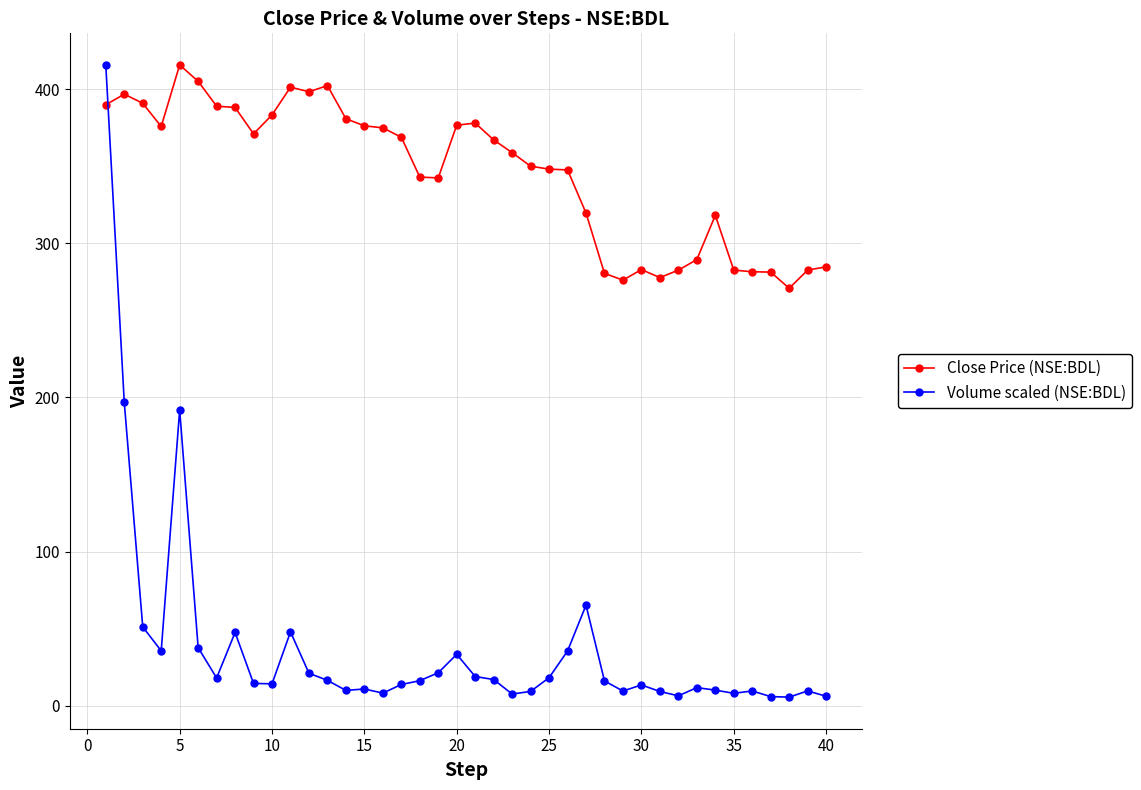

Which series has the widest spread of values?

Volume scaled (NSE:BDL)